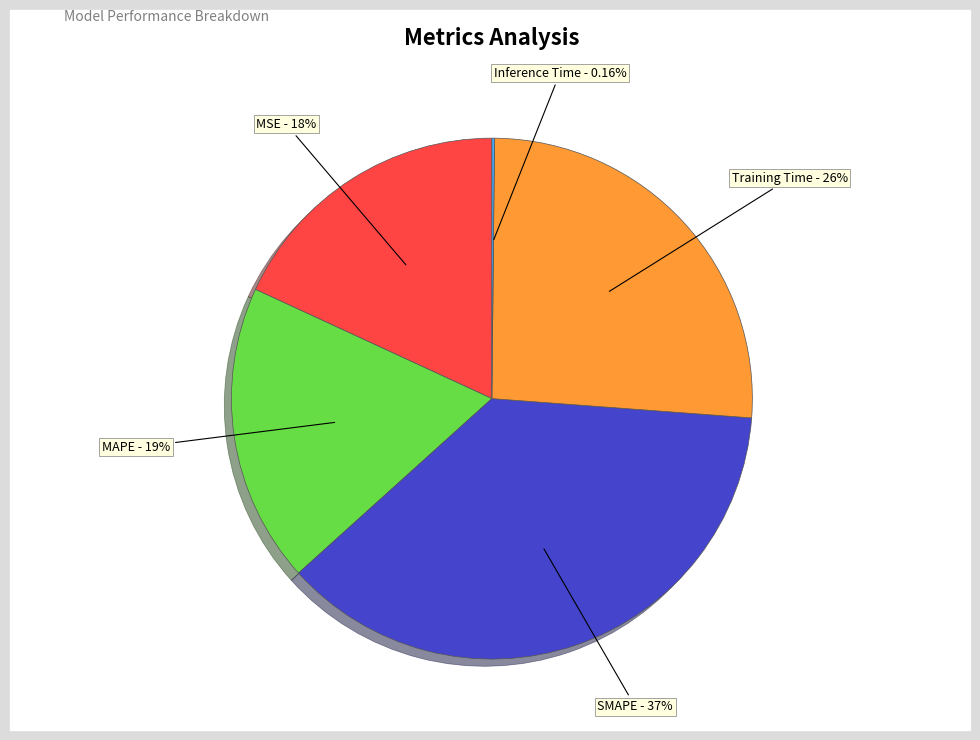

Is there any slice that represents more than half of the pie?

No